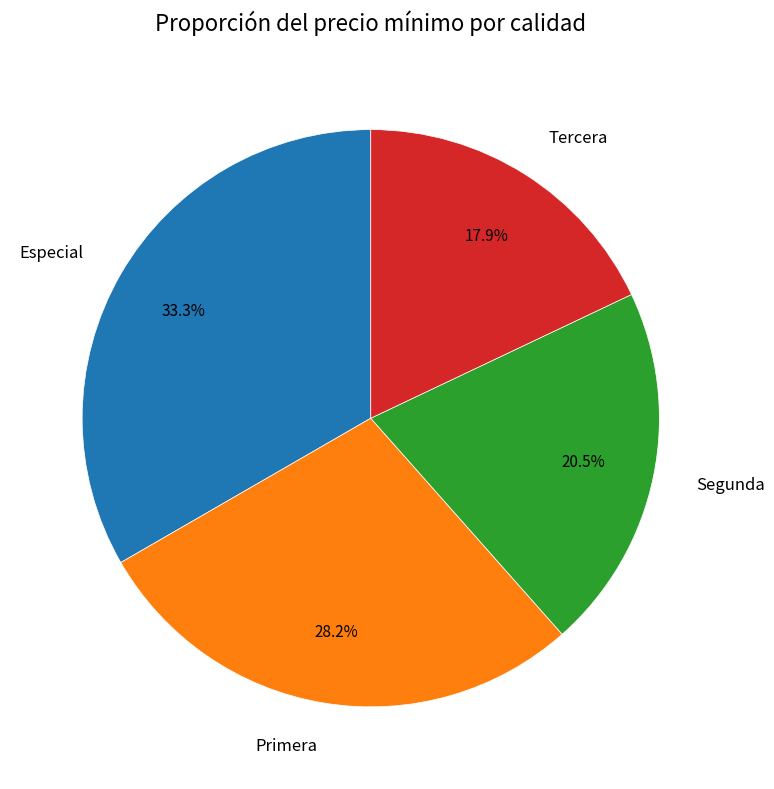

What is the largest slice in the pie chart?

Especial